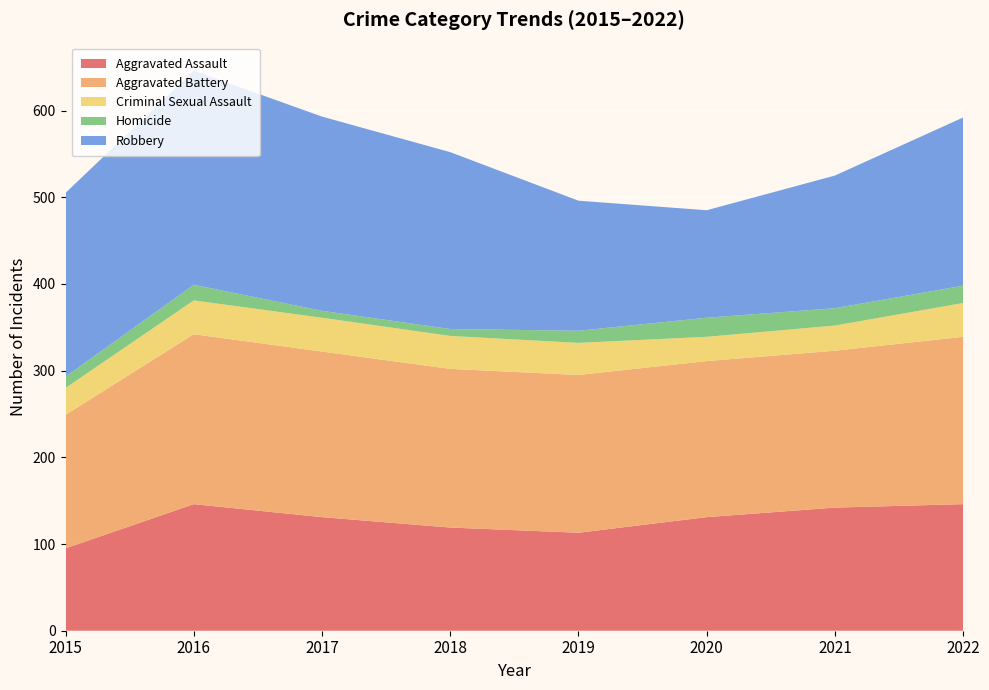

Reading left to right, transcribe all the data shown in this chart.

Aggravated Assault: 95	146	131	119	113	131	142	146
Aggravated Battery: 154	196	191	183	182	180	181	193
Criminal Sexual Assault: 31	39	39	38	37	28	29	39
Homicide: 13	18	8	8	14	22	20	20
Robbery: 212	247	224	204	150	124	153	194